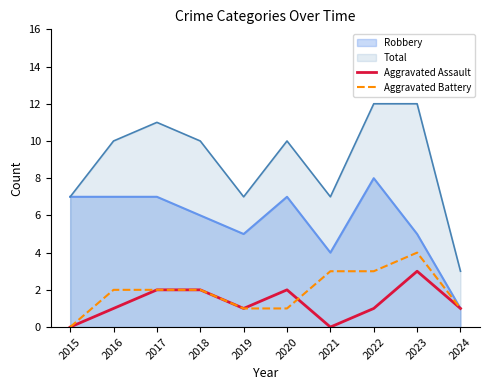

What are all the series names shown in the legend?

Robbery, Total, Aggravated Assault, Aggravated Battery